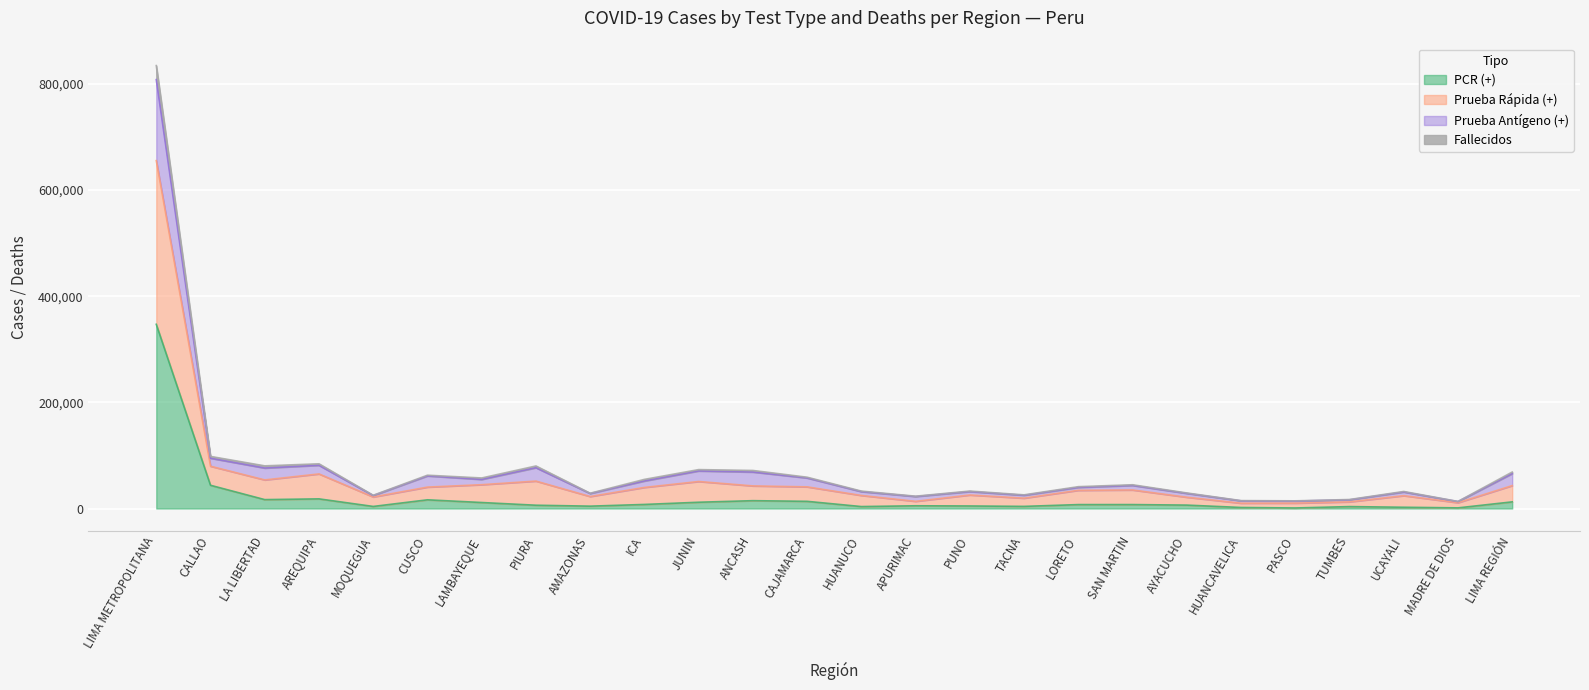

What are all the series names shown in the legend?

PCR (+), Prueba Rápida (+), Prueba Antígeno (+), Fallecidos